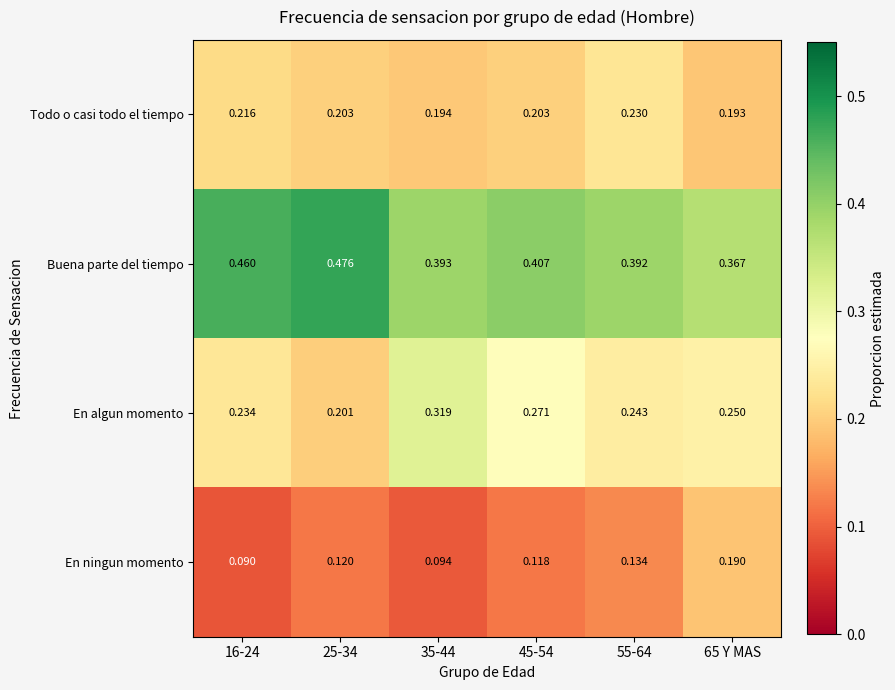

Rank the series by their average value, from highest to lowest.

Buena parte del tiempo, En algun momento, Todo o casi todo el tiempo, En ningun momento